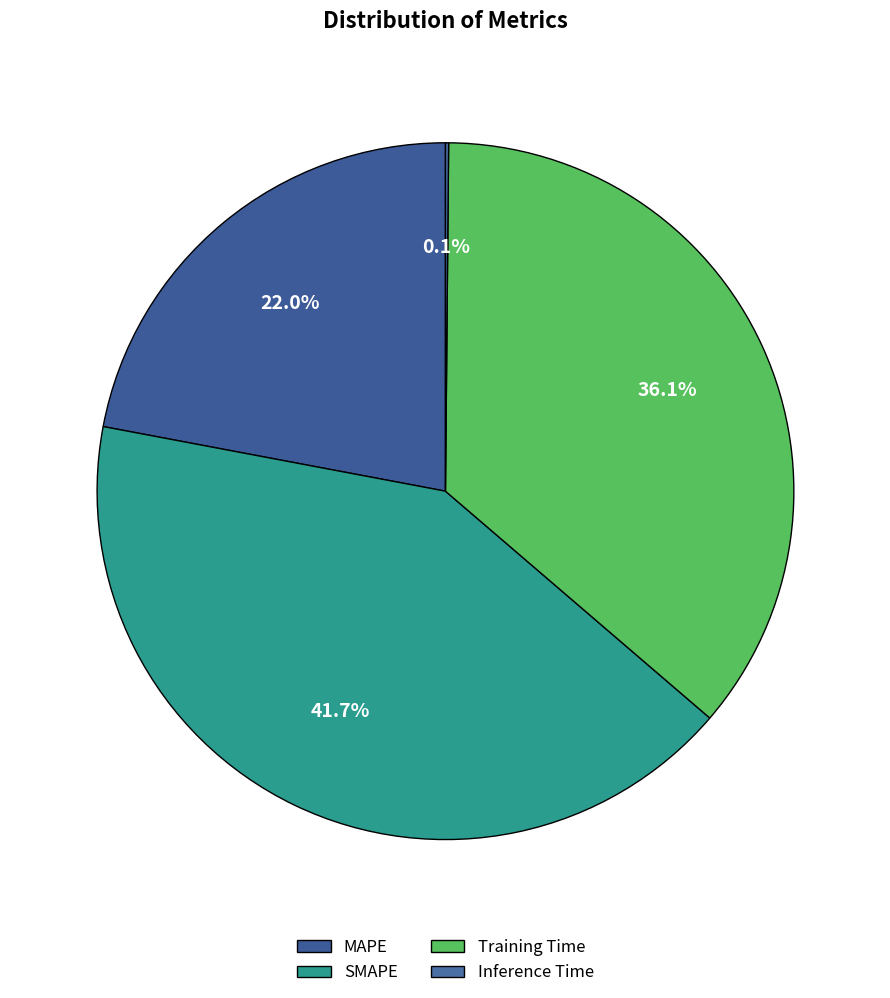

Which has a higher value, SMAPE or MAPE?

SMAPE